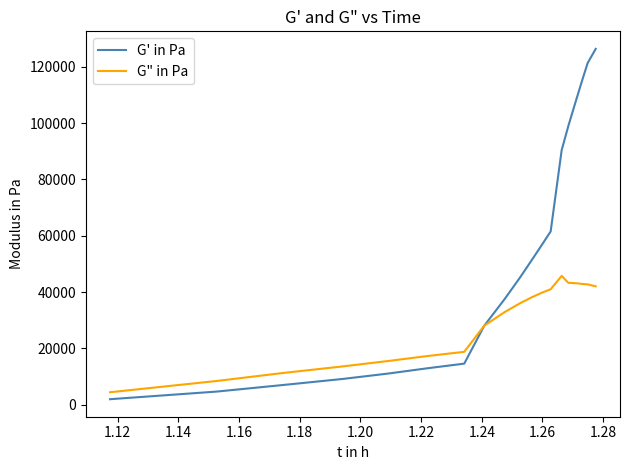

Which series has the widest spread of values?

G' in Pa